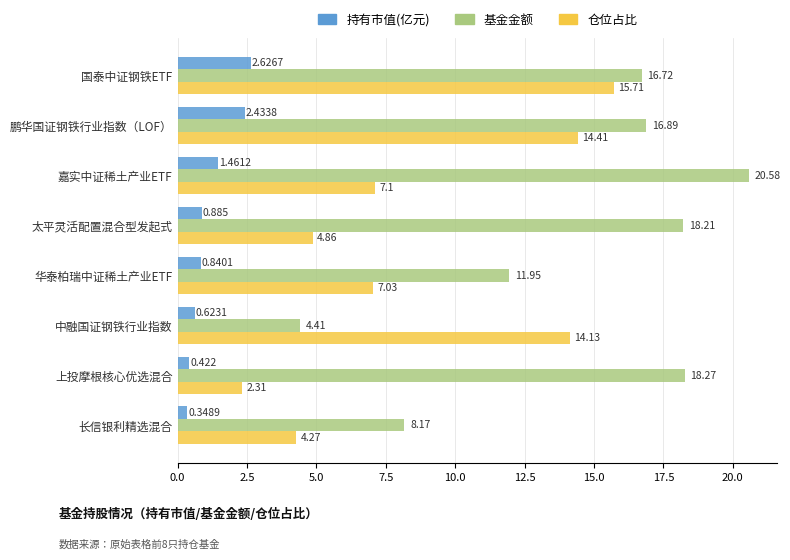

At which category is the sum across all series the highest?

国泰中证钢铁ETF